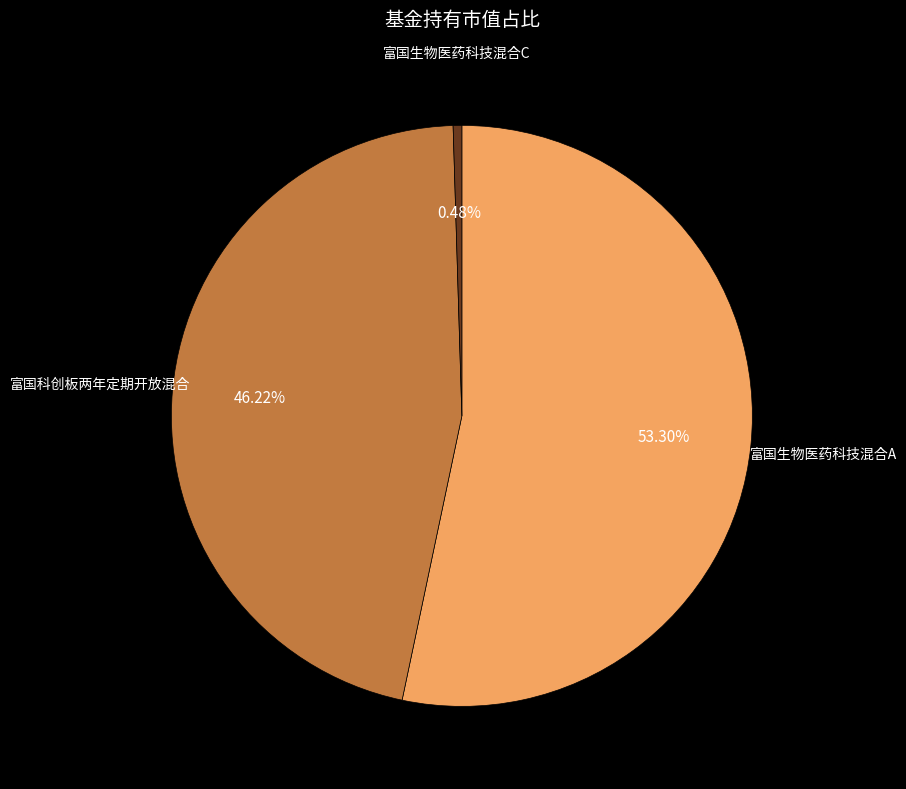

How many segments does this pie chart have?

3